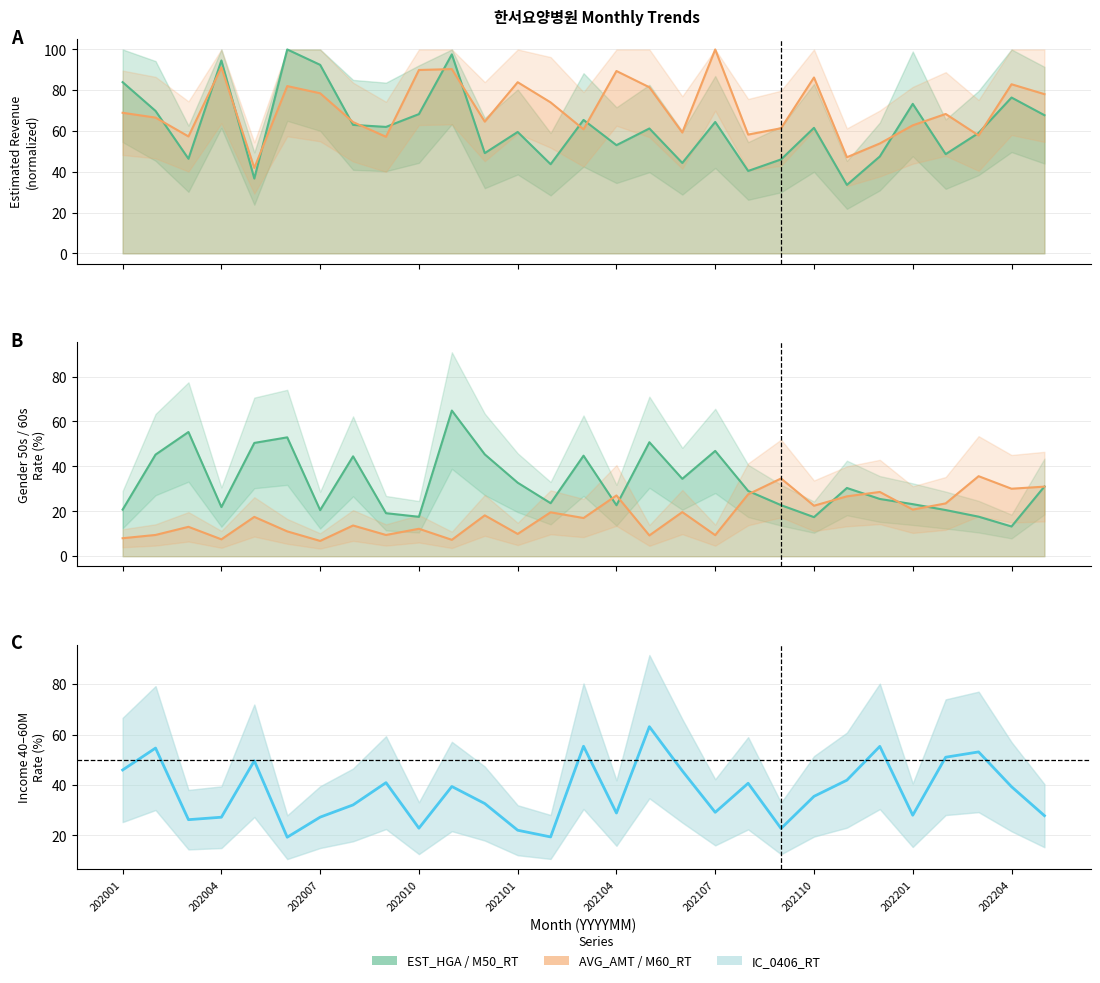

True or false: IC_0406_RT has a value of 23.8 at 10.

False